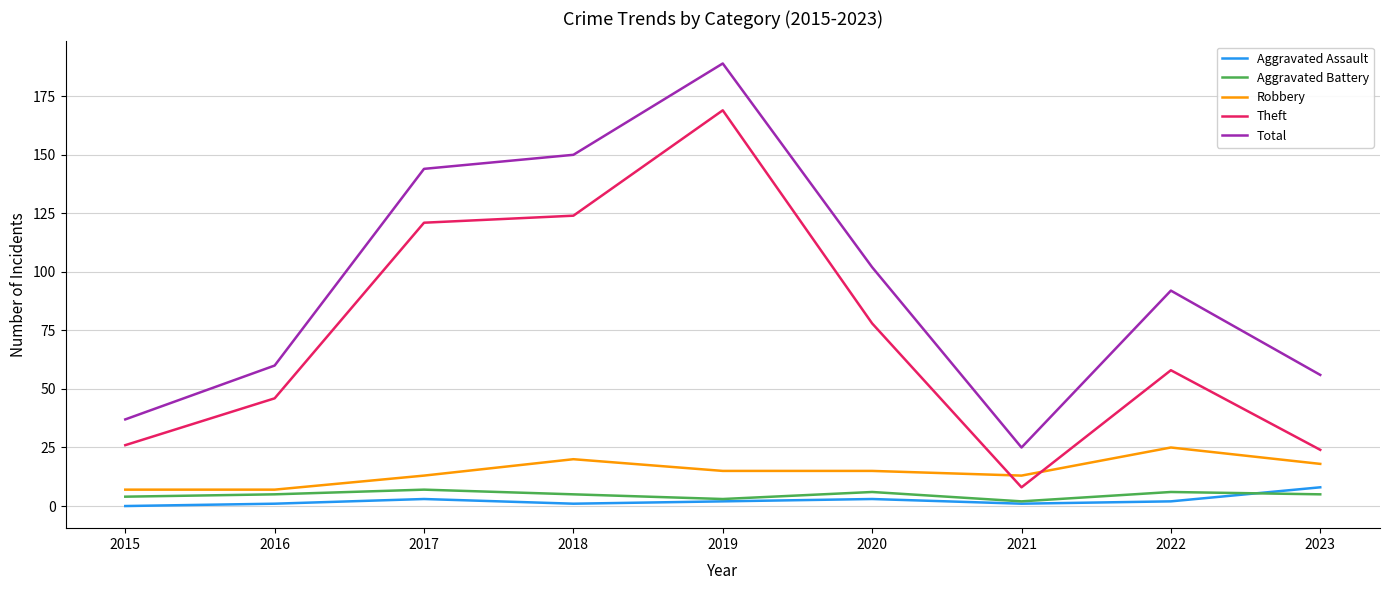

At which label is Total closest to 107?

2020